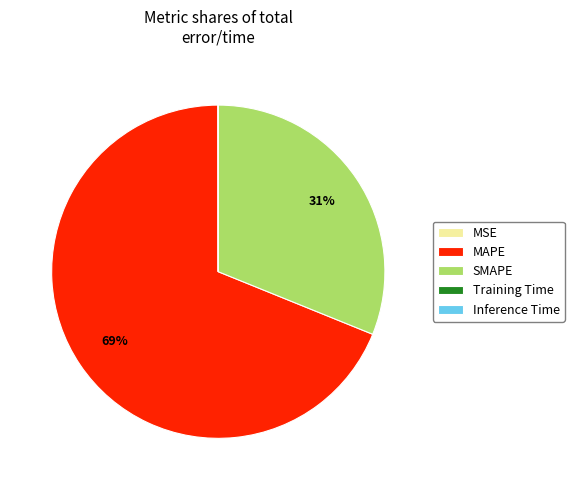

Does MAPE represent more than half of the total?

Yes